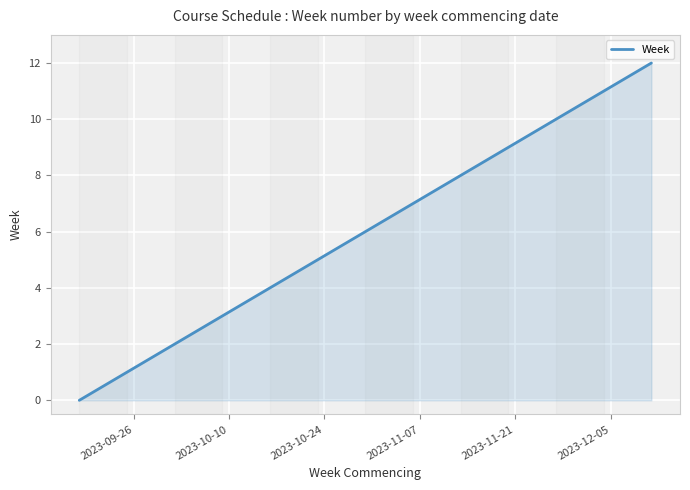

What is the greatest value displayed?

12